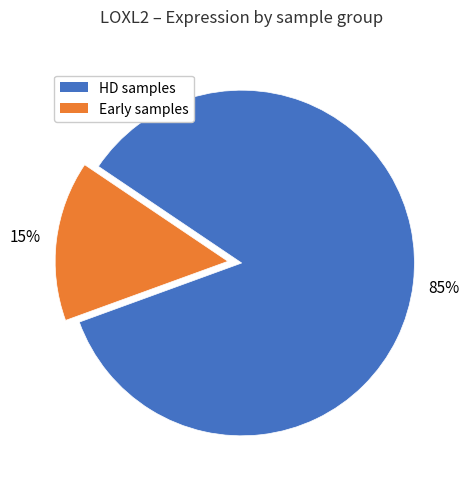

To the nearest percent, what is the difference between the HD samples and Early samples slice percentages?

70%